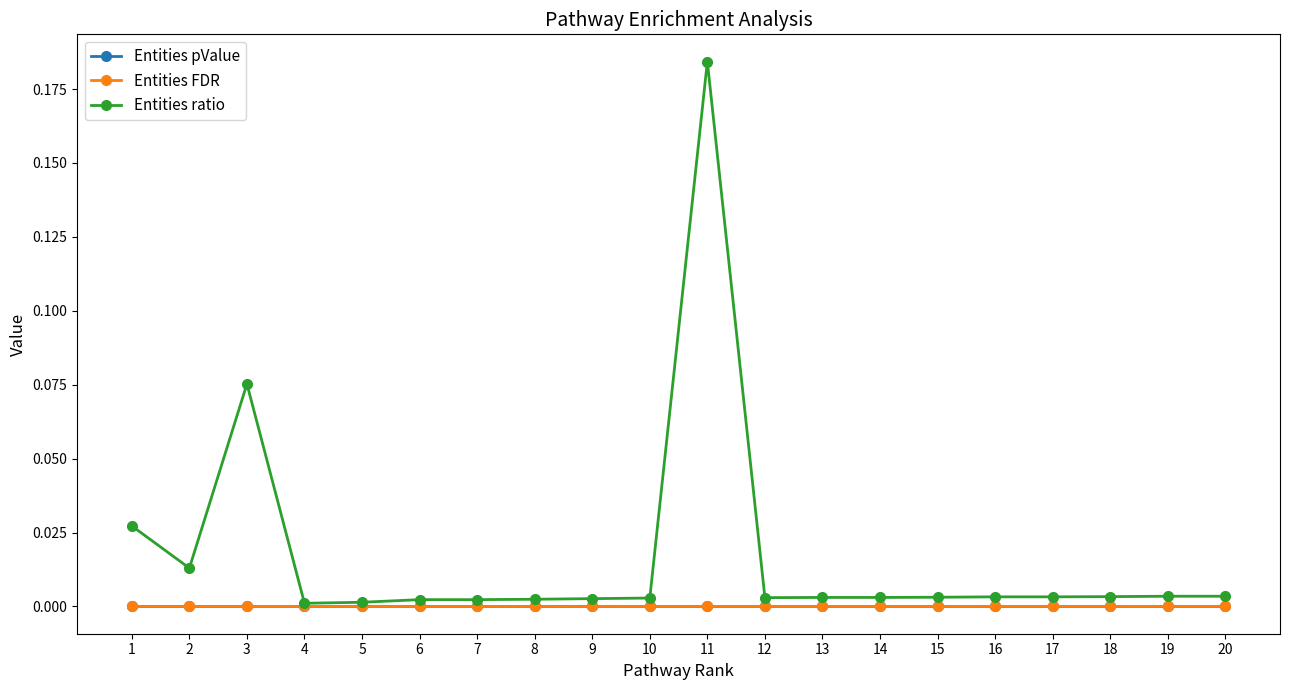

Which series has the widest spread of values?

Entities ratio